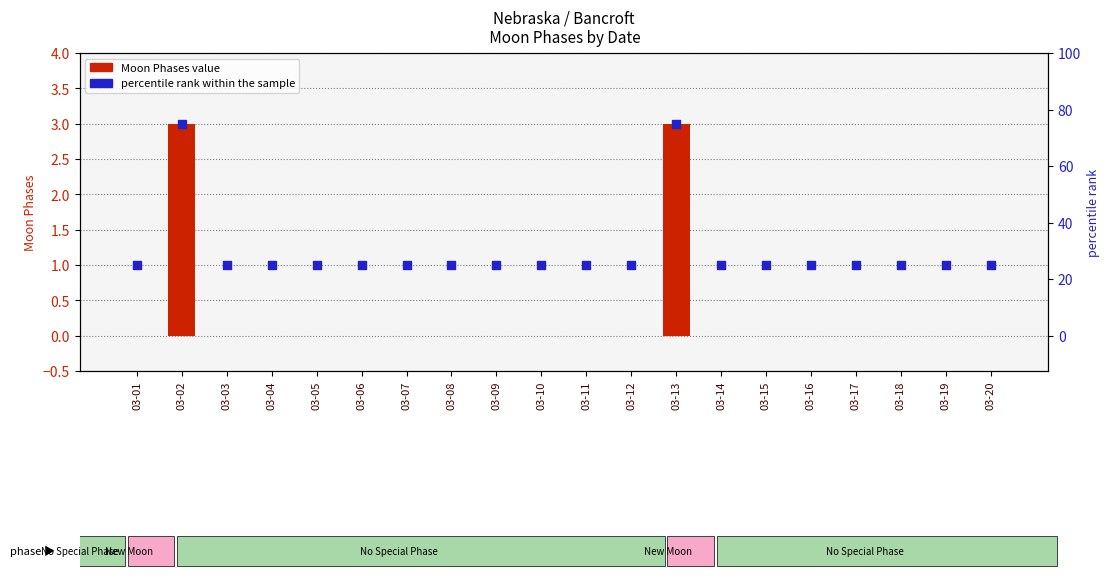

At how many categories does at least one series exceed 40?

2